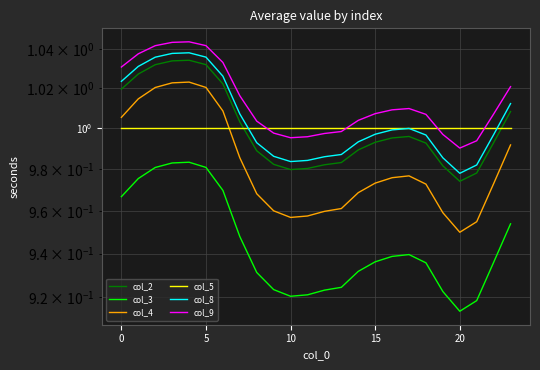

Is it true that col_9 equals 0.3 at 11?

False